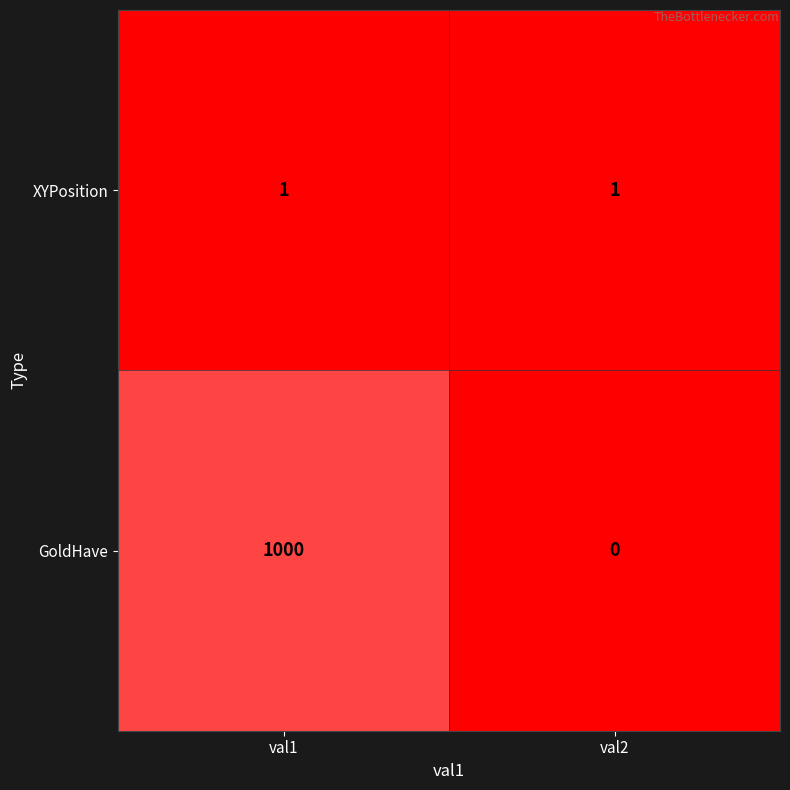

Reading left to right, list all the values displayed in this chart.

XYPosition: val1=1	val2=1
GoldHave: val1=1000	val2=0